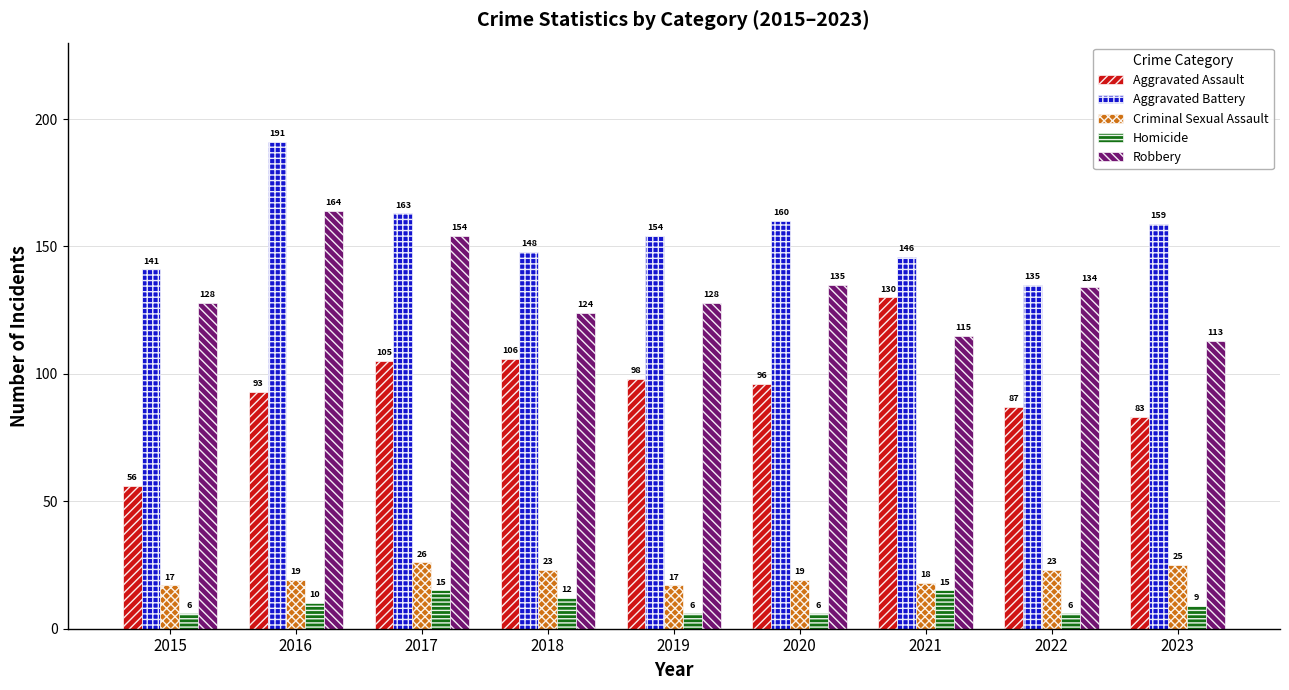

Does the chart contain any negative values?

No